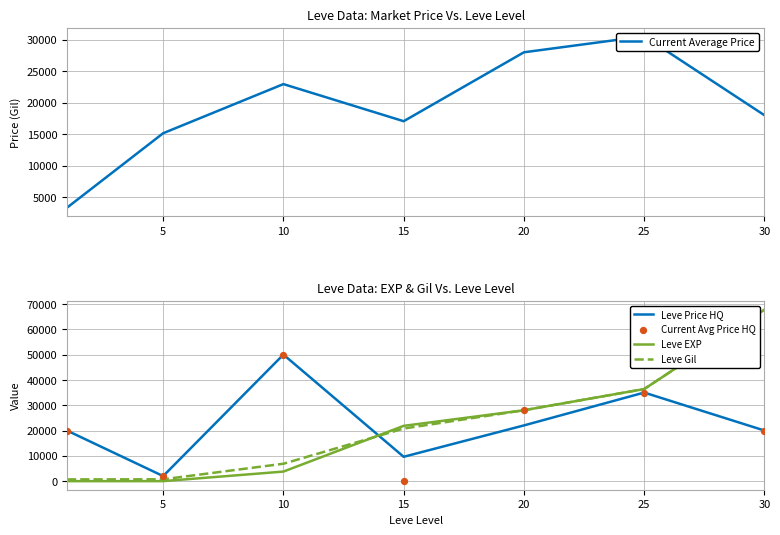

Is the value of Current Average Price at 15 greater than the value of Current Avg Price HQ at 10?

No